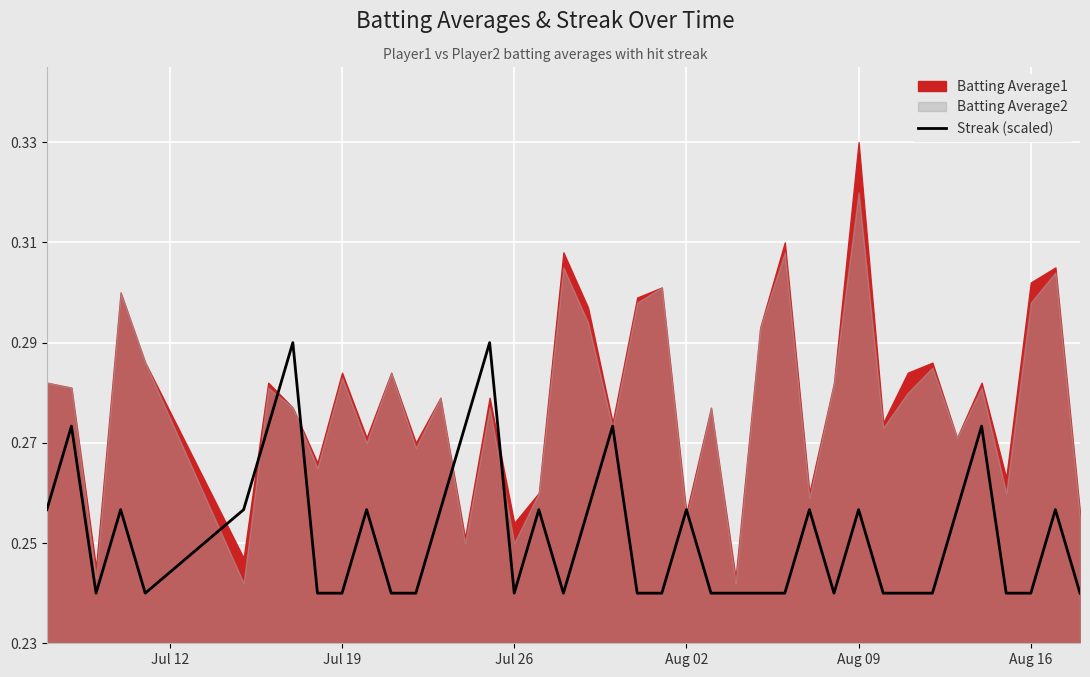

Count the values in the range 0 to 1.

40